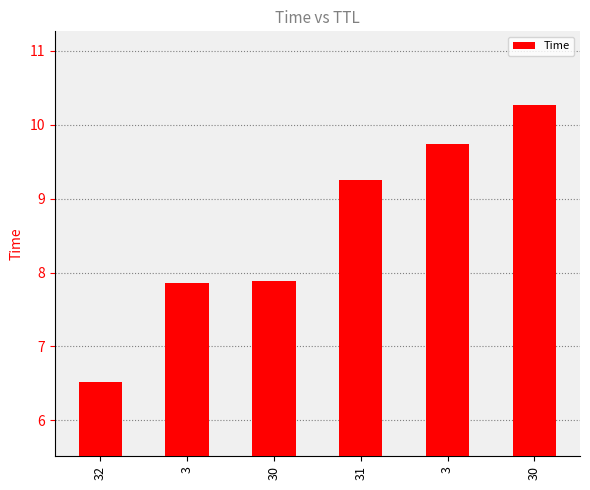

Are the bars grouped side by side (vs. stacked)?

No